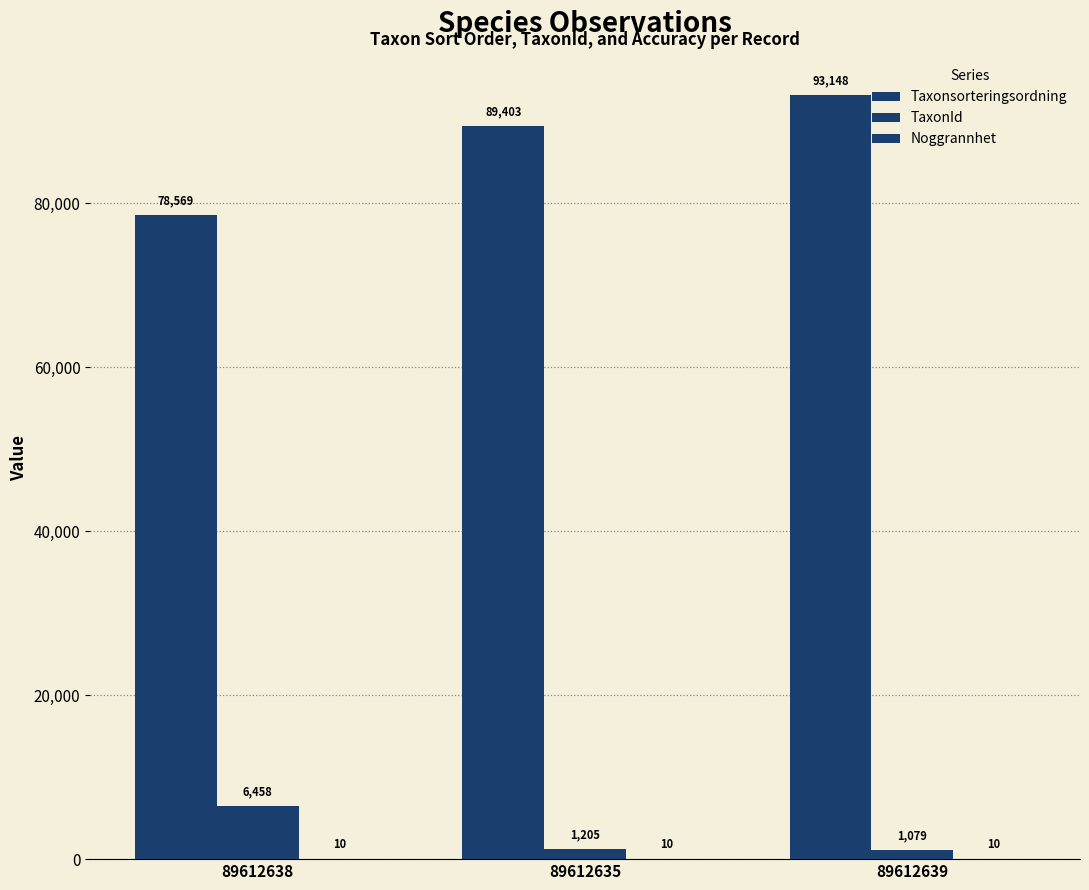

What is the minimum value shown in the chart?

10